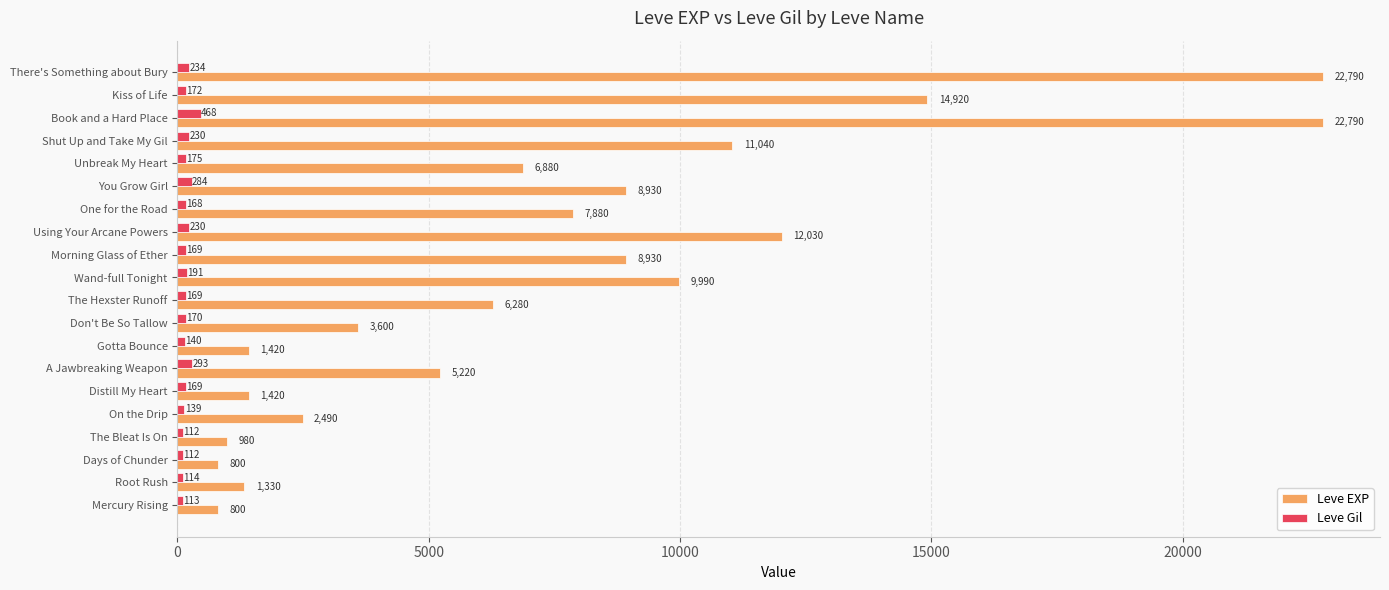

Which series changed the most between Root Rush and Shut Up and Take My Gil?

Leve EXP